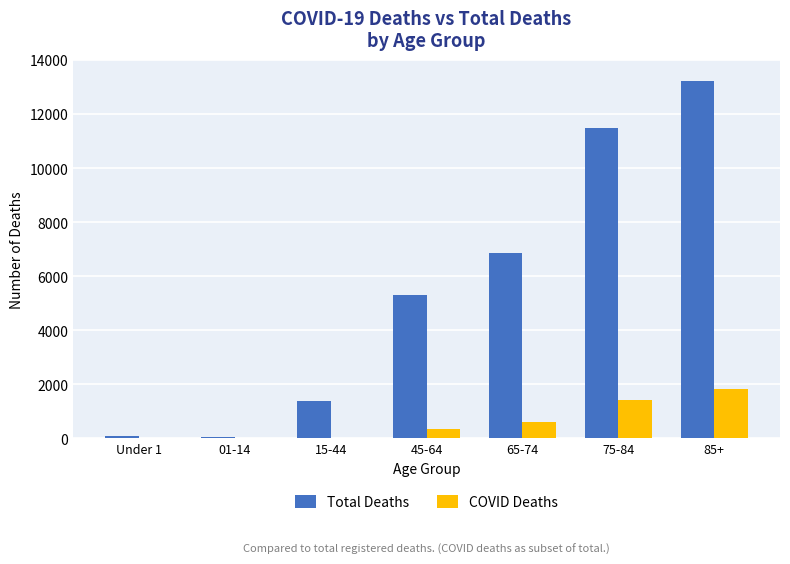

The value of Total Deaths at 45-64 is 2068. True or false?

False